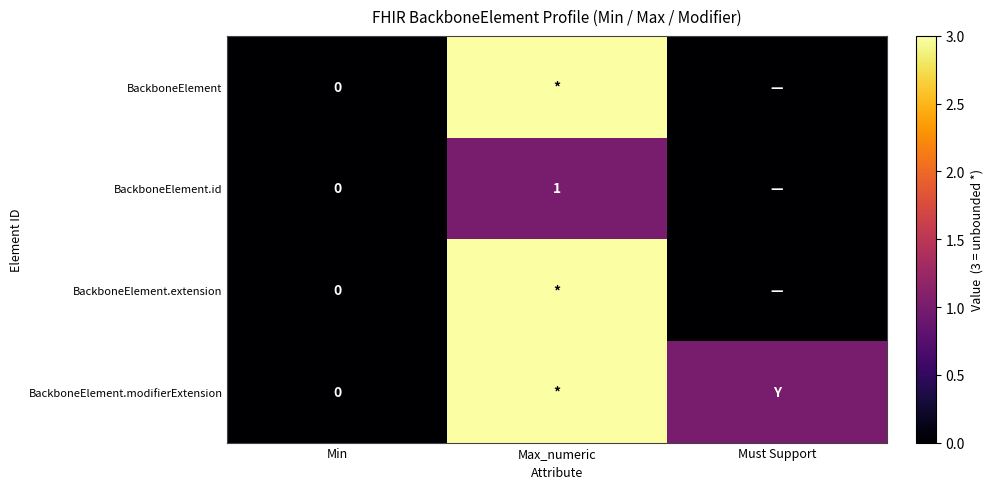

The value of BackboneElement.id at Max_numeric is 1. True or false?

True